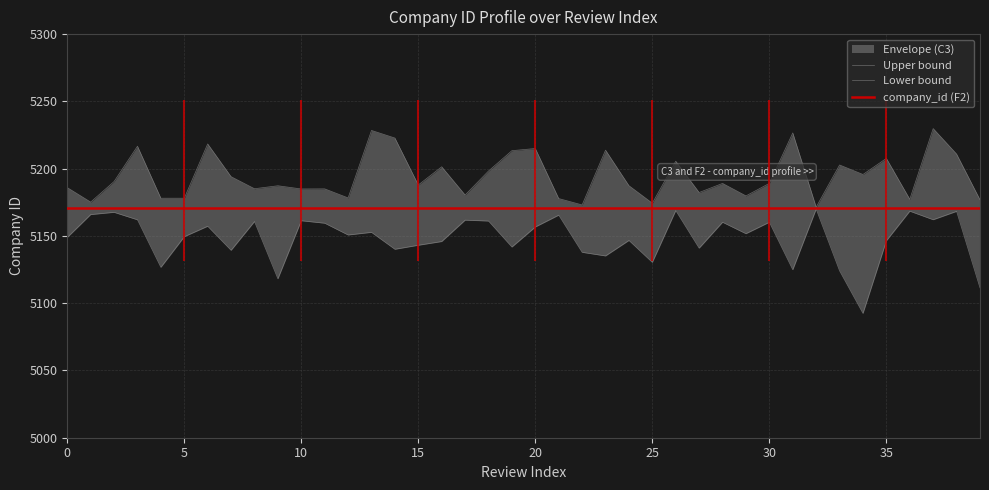

True or false: company_id (F2) and Upper bound cross at least once.

False